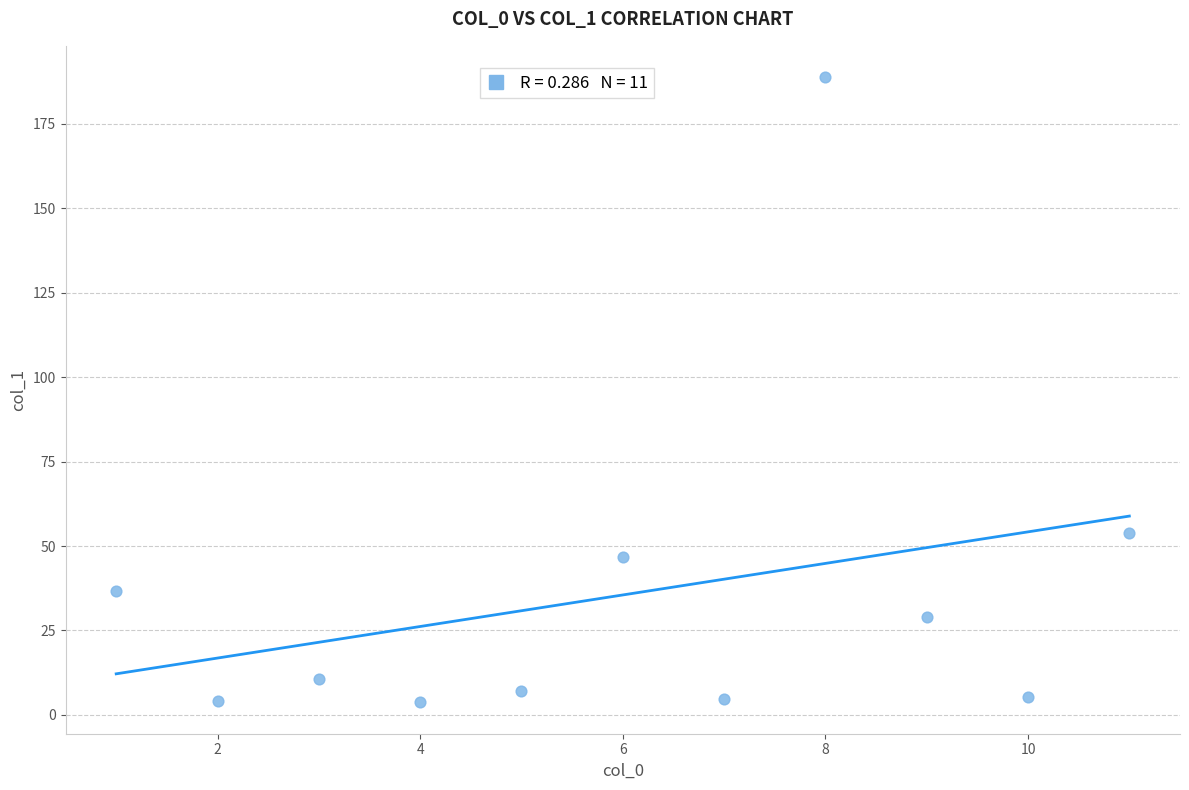

What Y value in the scatter plot is closest to 96?

53.8